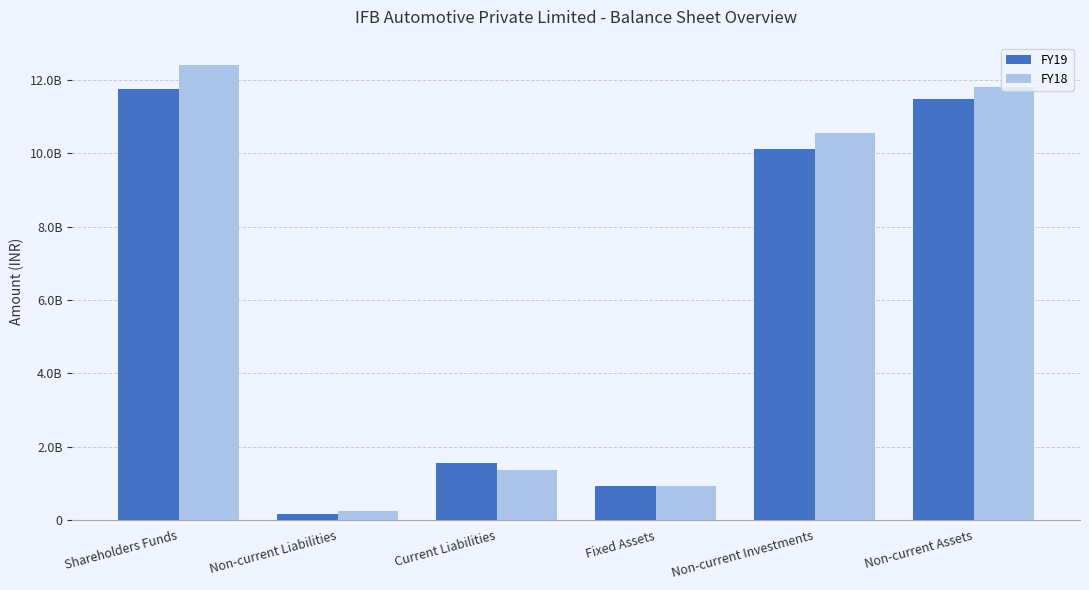

Are the bars grouped side by side (vs. stacked)?

Yes